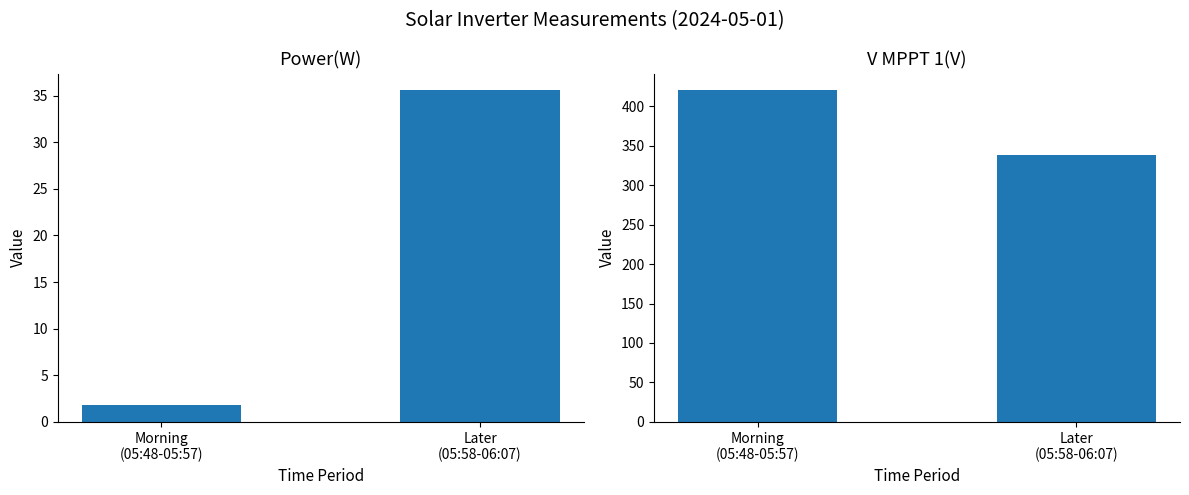

Rank the categories by Power(W) value from lowest to highest.

Morning
(05:48-05:57), Later
(05:58-06:07)